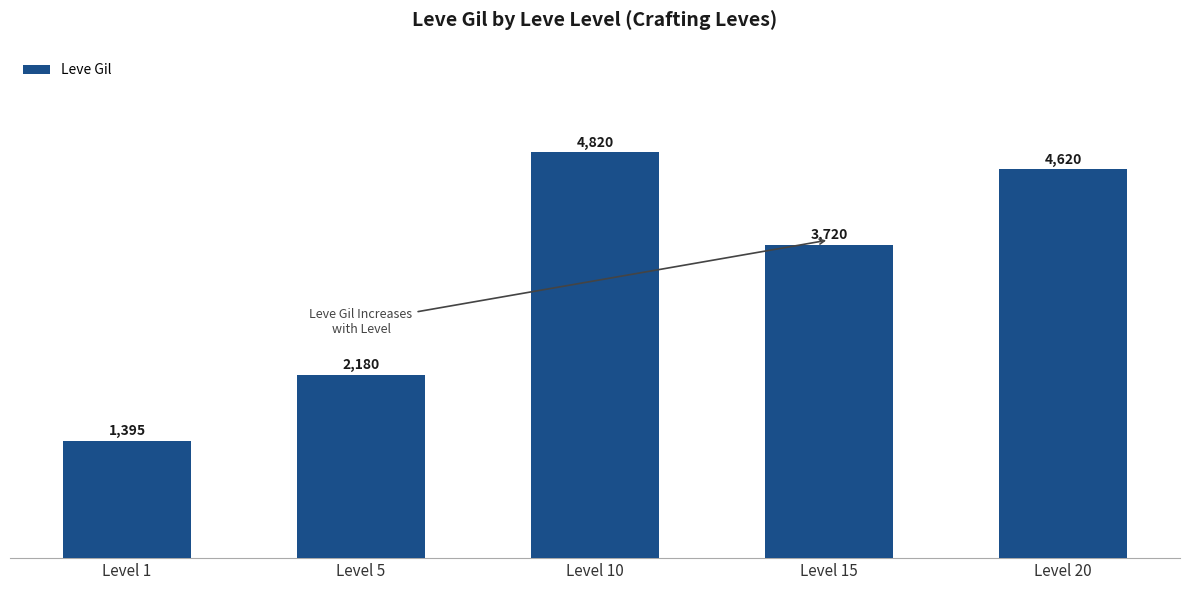

Count the number of categories in the chart.

5